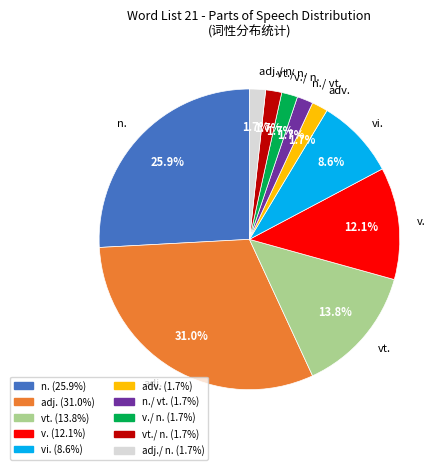

Is there any slice that represents more than half of the pie?

No